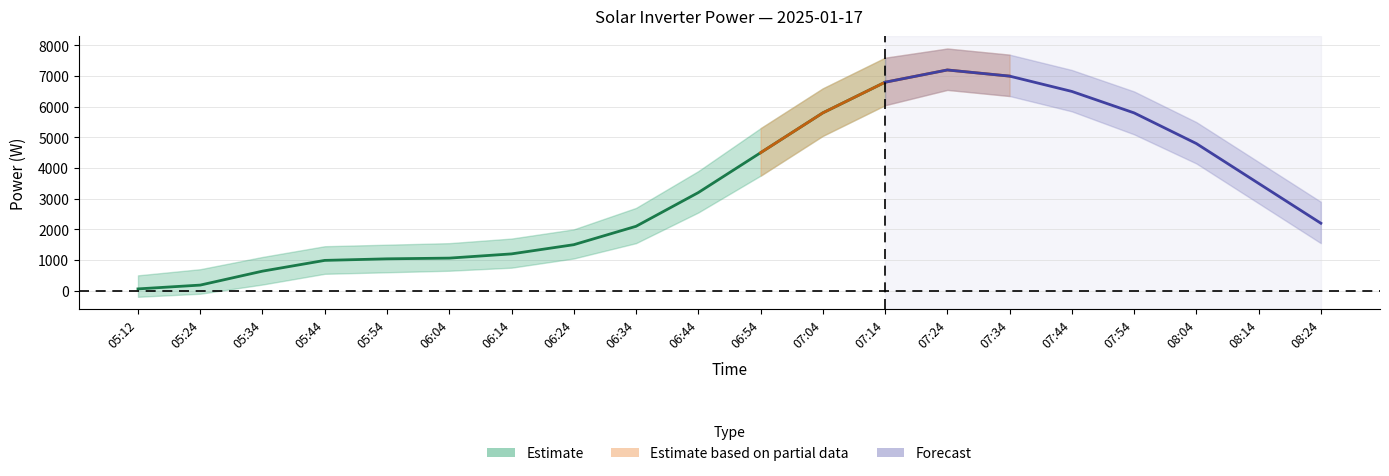

What is the label of the 4th point from the right?

07:54